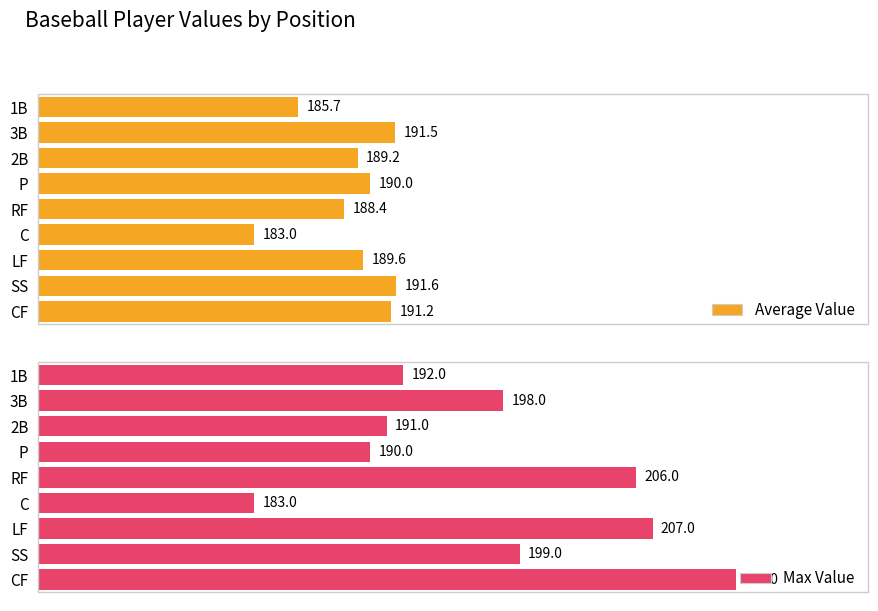

Reading right to left, transcribe all the data shown in this chart.

Average Value: 185.7	191.5	189.2	190.0	188.4	183.0	189.6	191.6	191.2
Max Value: 192.0	198.0	191.0	190.0	206.0	183.0	207.0	199.0	212.0